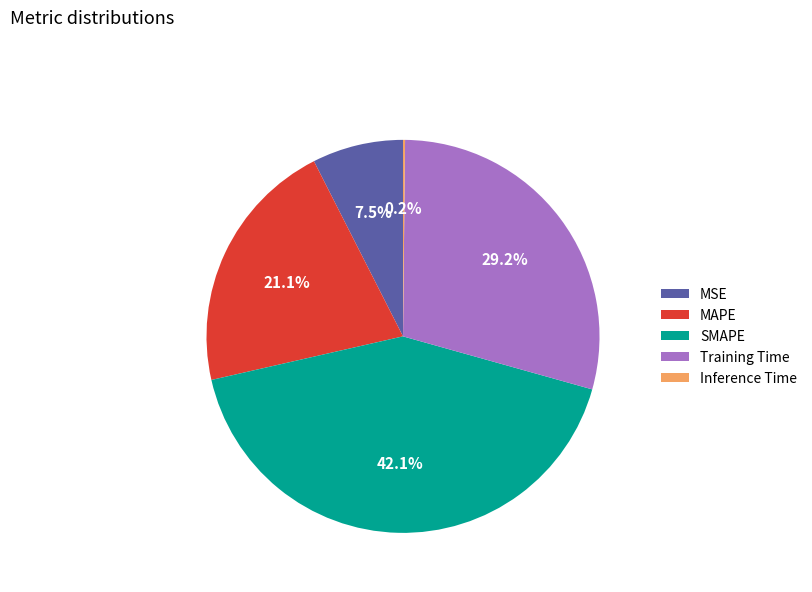

Is there any slice that represents more than half of the pie?

No